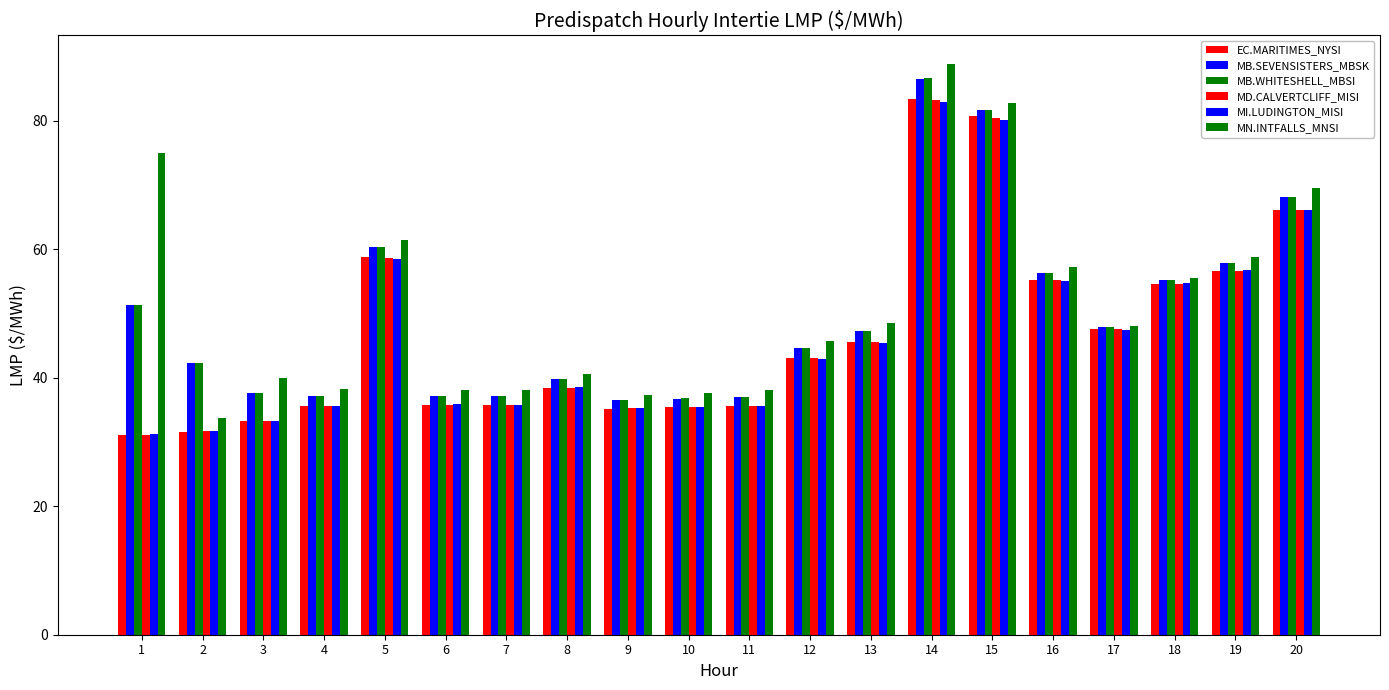

At which label does MN.INTFALLS_MNSI reach its peak?

14